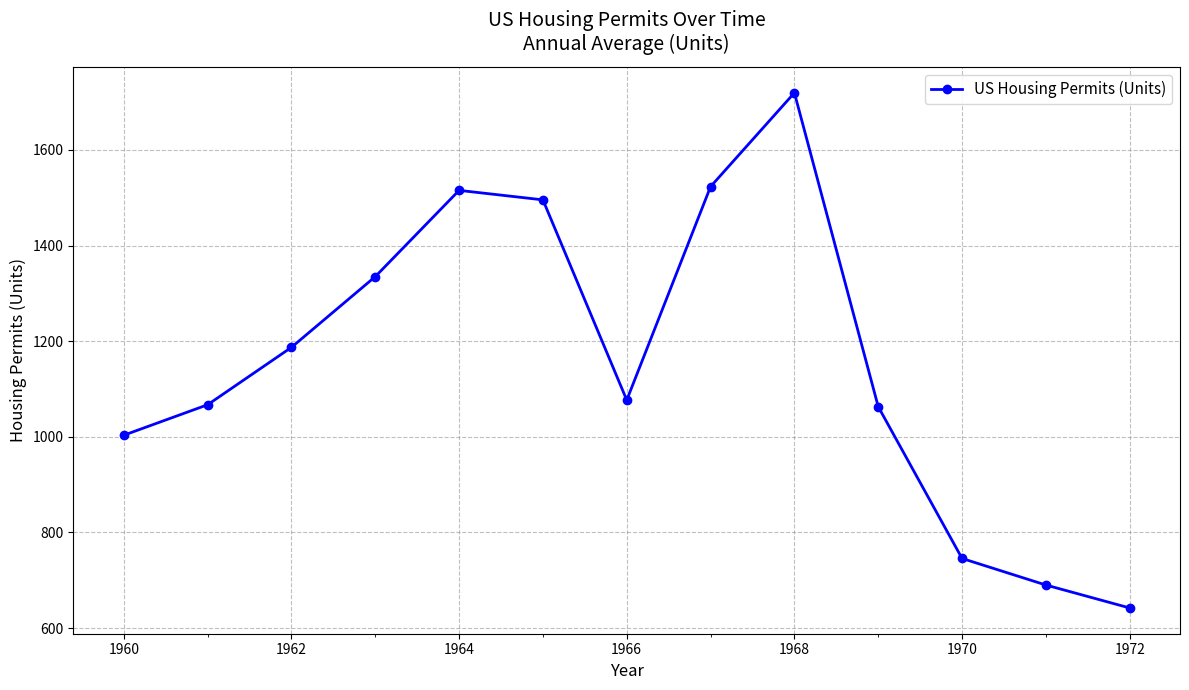

What is the minimum value shown in the chart?

642.0